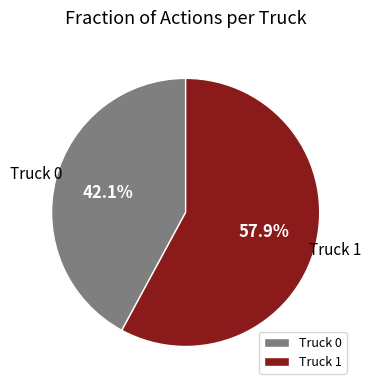

The Truck 0 slice represents 32% of the pie. True or false?

False